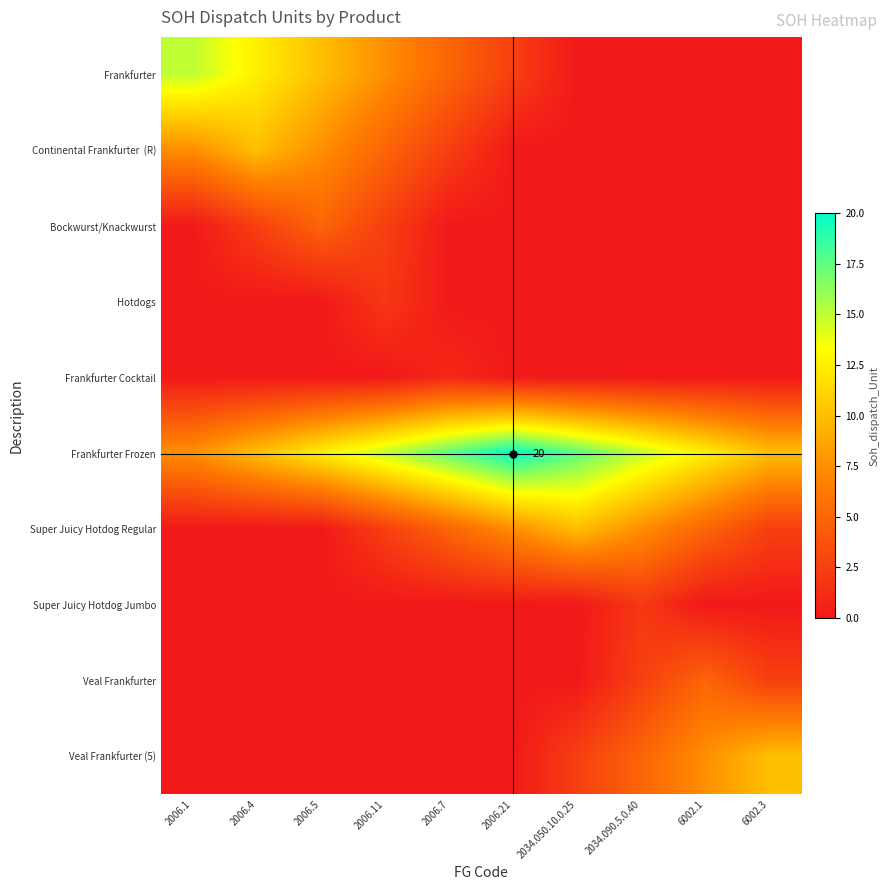

What is the average value of the Veal Frankfurter (5) series?

2.5